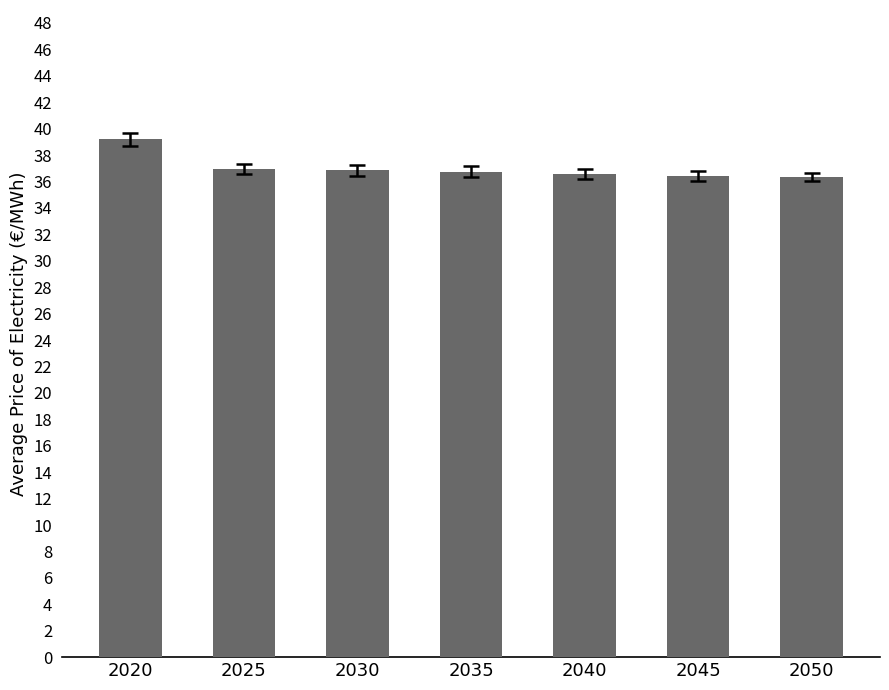

What is the maximum value shown in the chart?

39.2